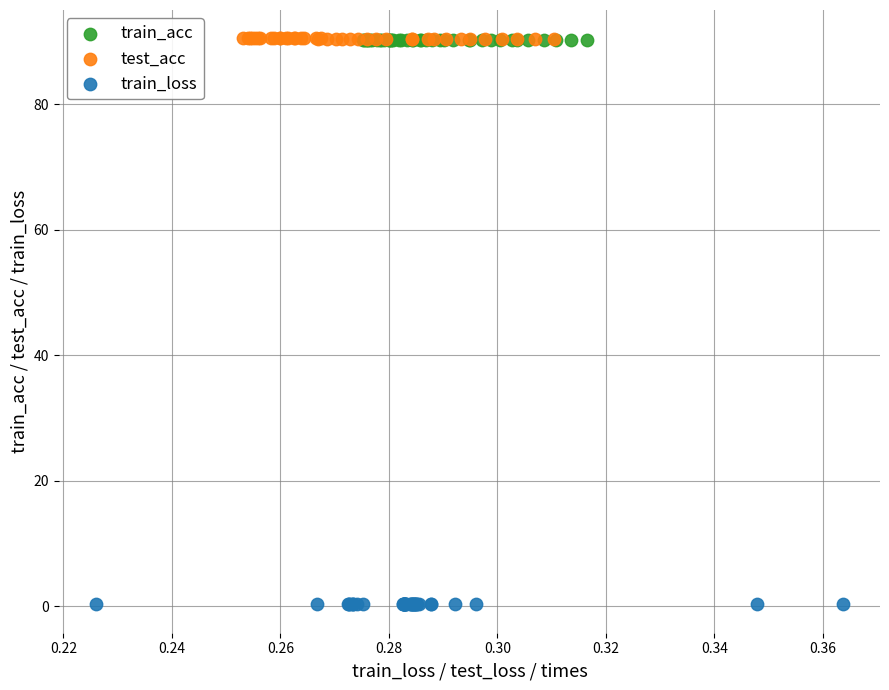

Which series reaches the minimum Y coordinate?

train_loss